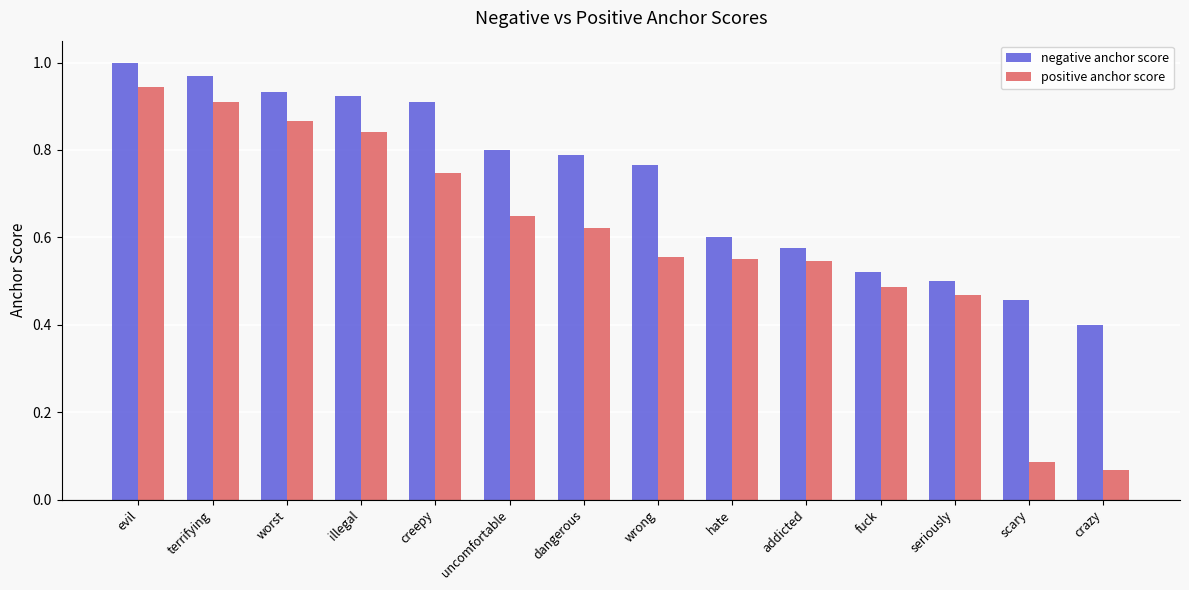

What position from the left is seriously?

12